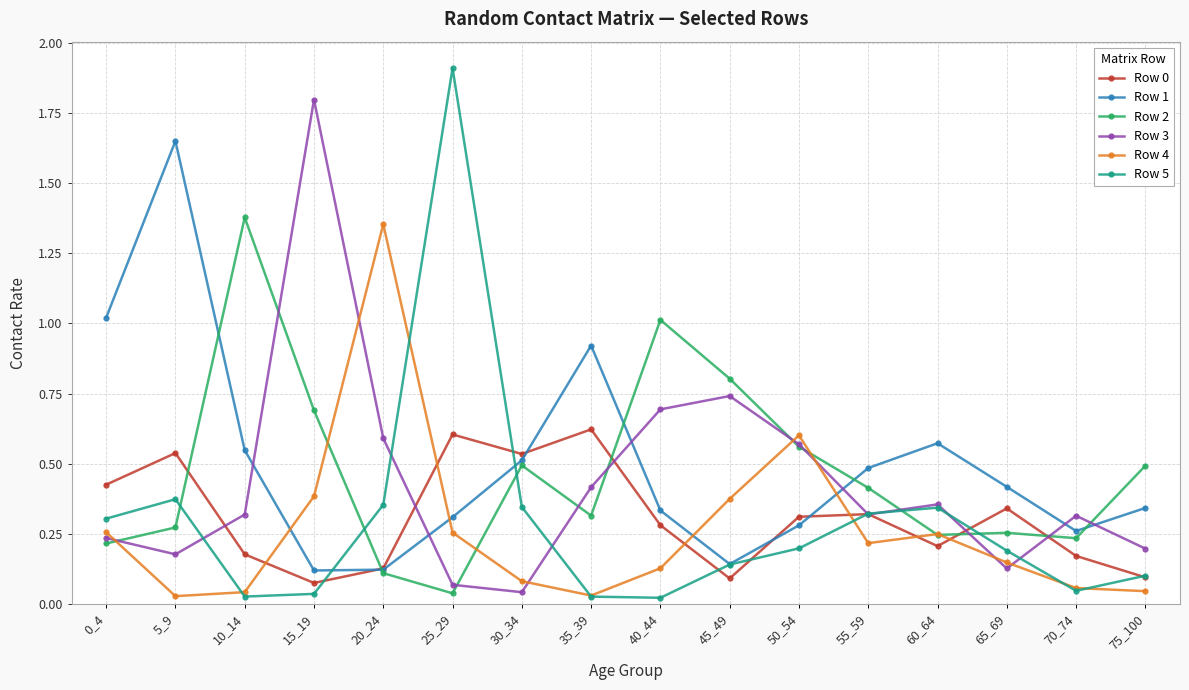

True or false: Row 3 and Row 1 intersect in this chart.

True